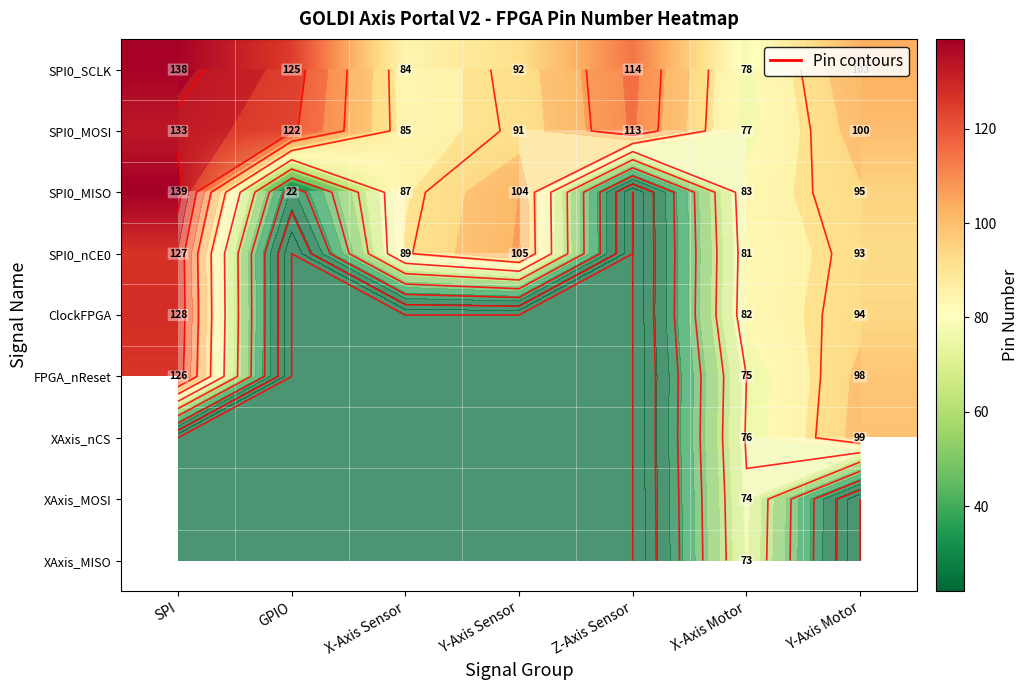

What is the sum of all SPI0_MISO values?

530